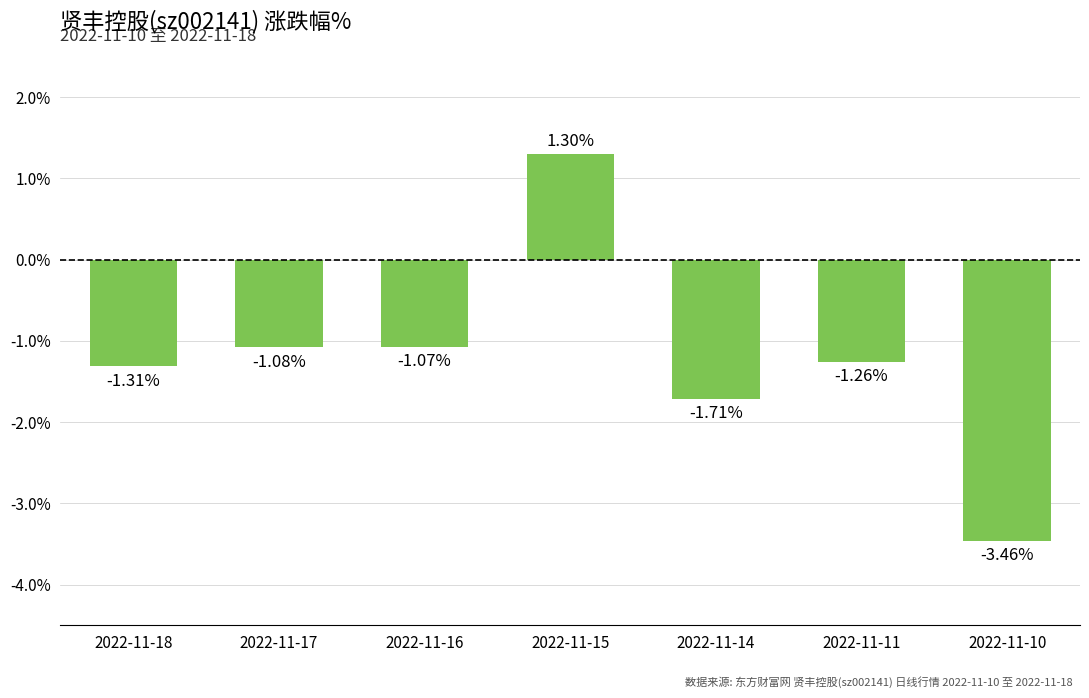

Rank the categories by value from highest to lowest.

2022-11-15, 2022-11-16, 2022-11-17, 2022-11-11, 2022-11-18, 2022-11-14, 2022-11-10